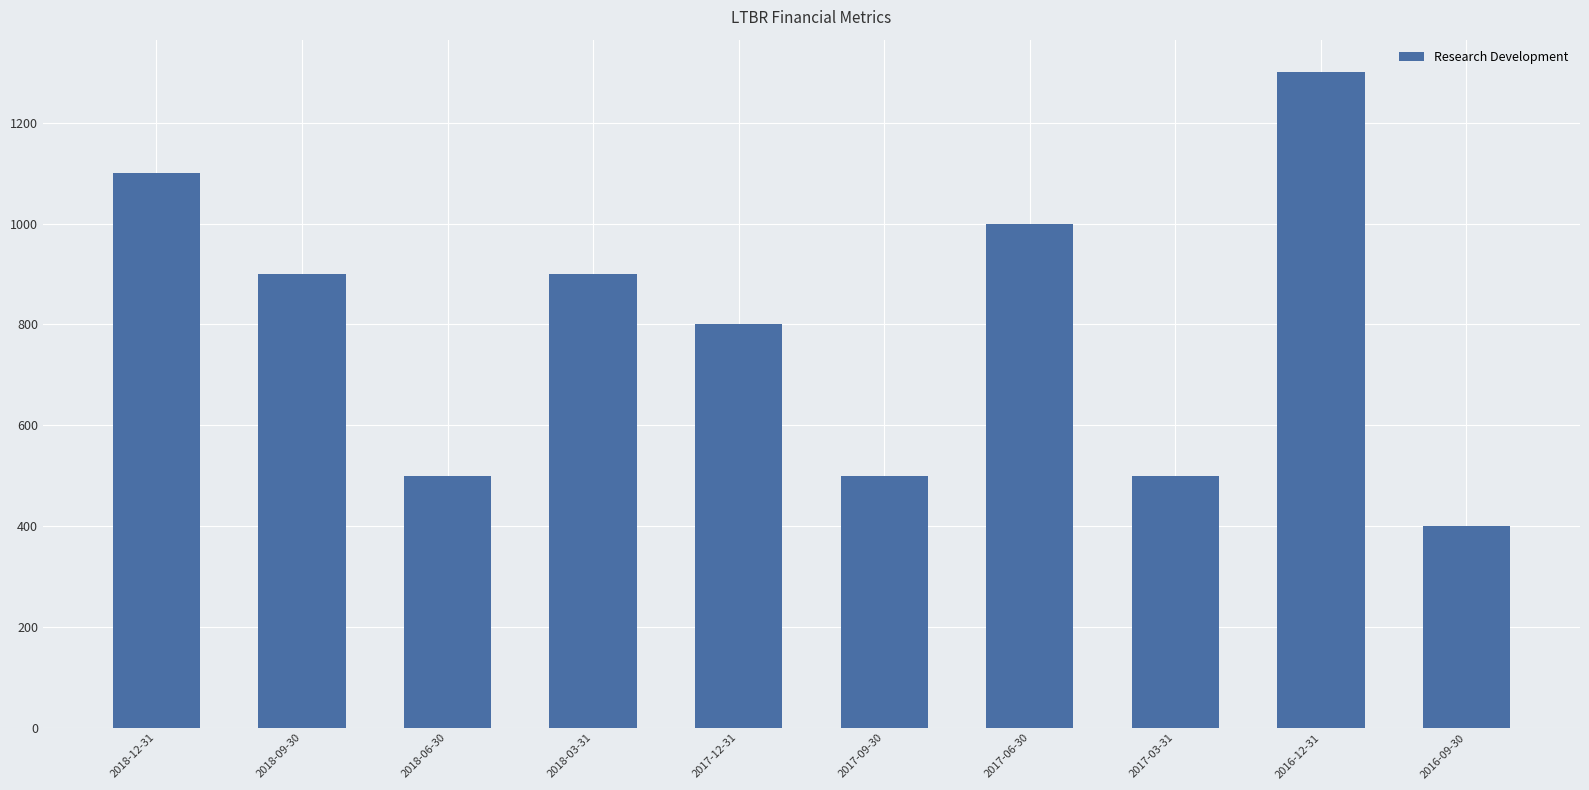

Which category has the lowest value across all series?

2016-09-30